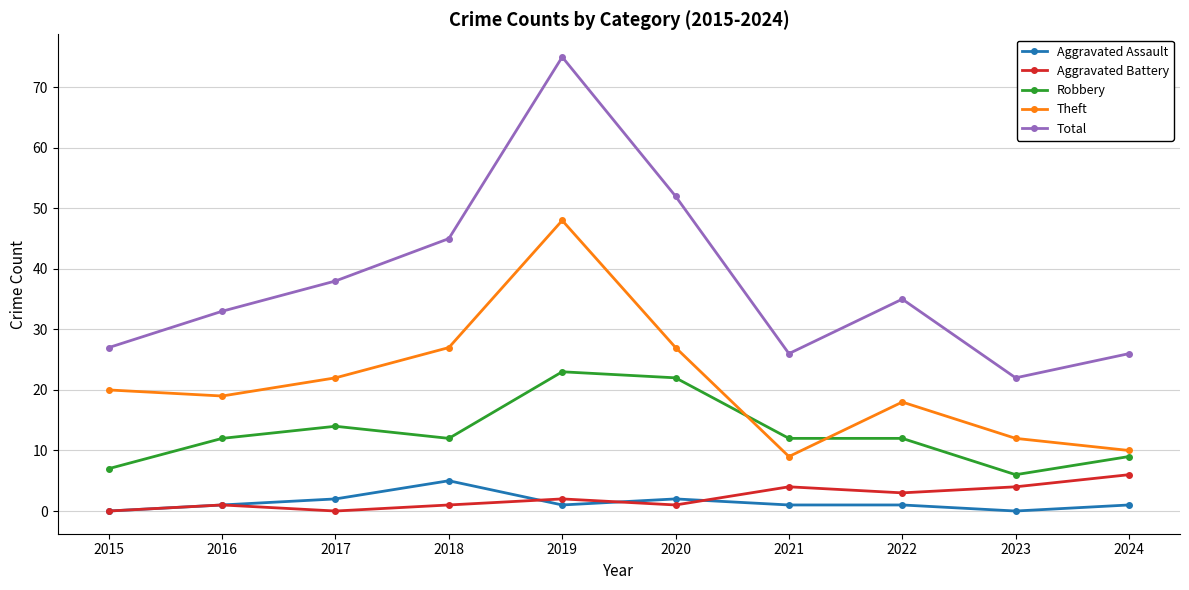

True or false: Total has more than 0 points higher than both neighbors.

True